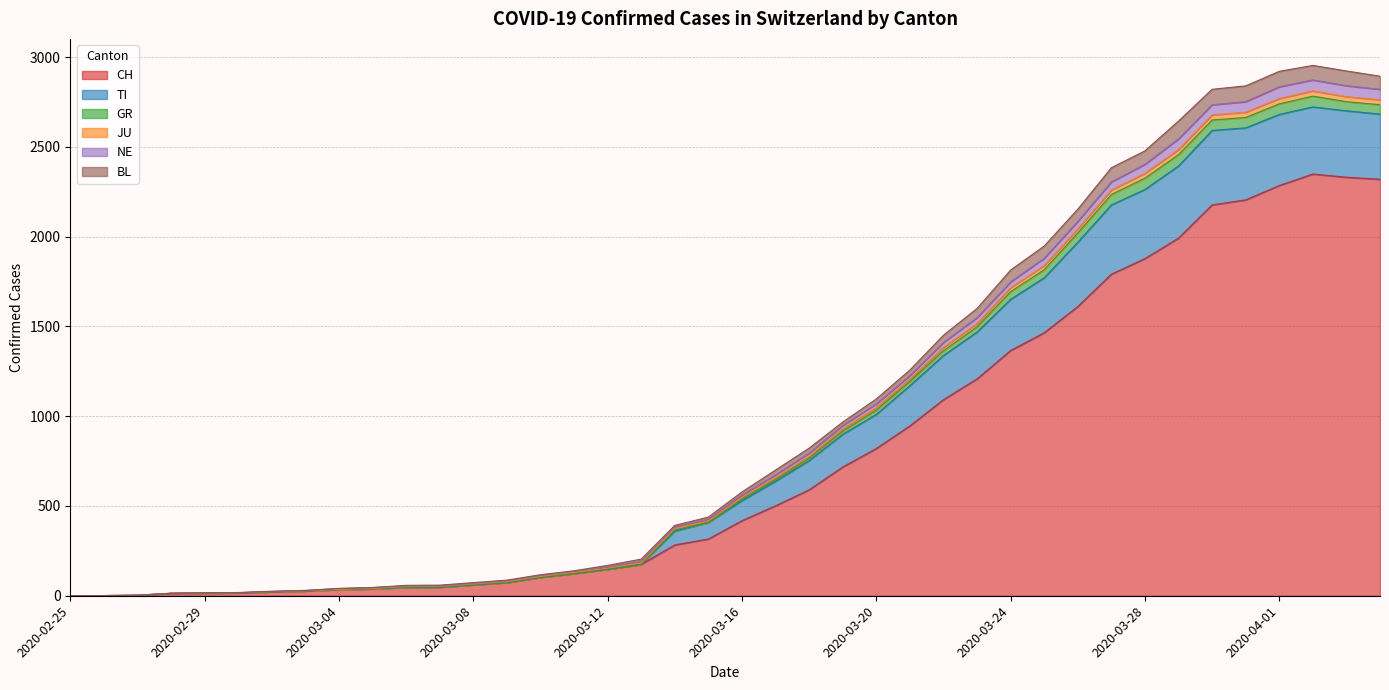

Which has a higher value, 2020-03-17 or 2020-03-06?

2020-03-17